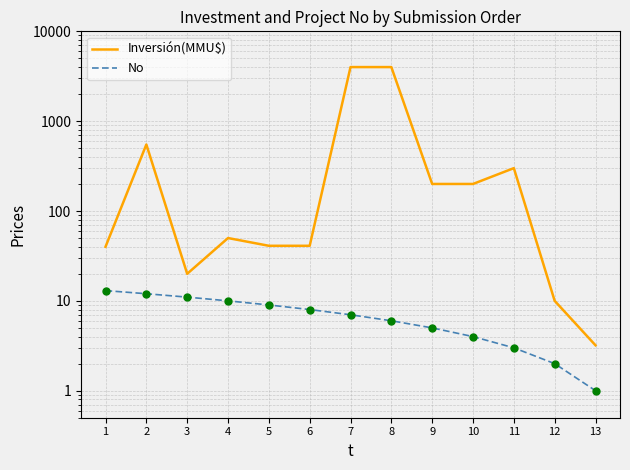

Which series has the largest total across all categories?

Inversión(MMU$)